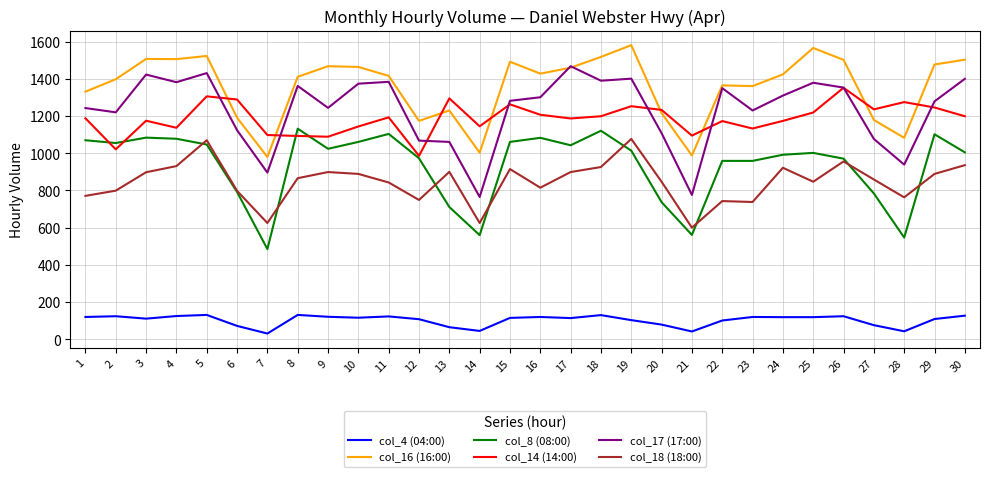

Rank the series by their maximum value, from lowest to highest.

col_4 (04:00), col_18 (18:00), col_8 (08:00), col_14 (14:00), col_17 (17:00), col_16 (16:00)